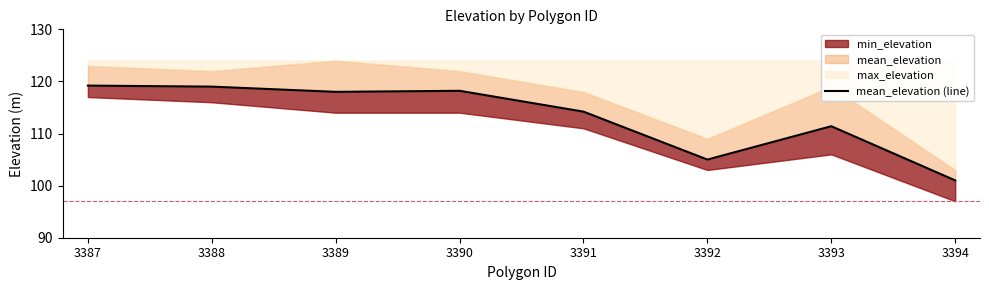

True or false: there are more than 0 points higher than both neighbors.

True